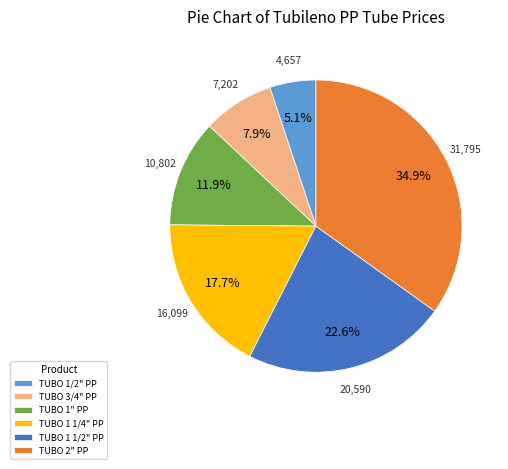

The TUBO 2" PP slice represents 35% of the pie. True or false?

True